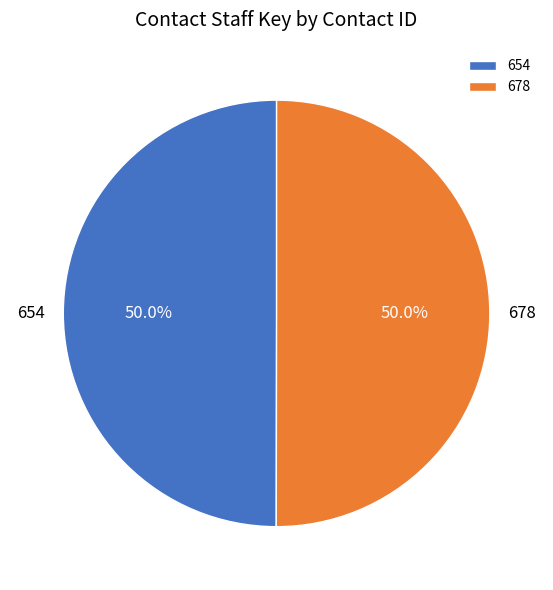

Combined, do 654 and 678 account for over 50%?

Yes